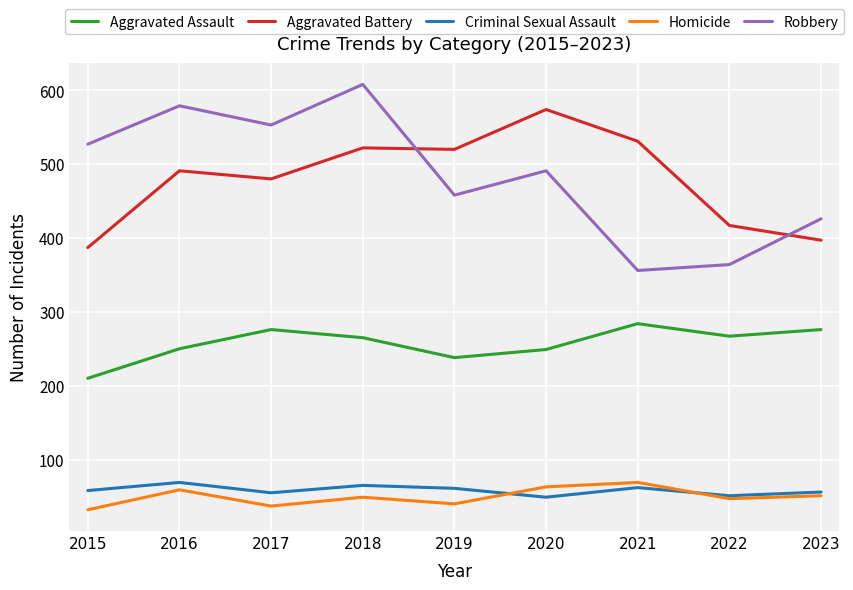

What is the approximate value of Aggravated Battery at 2016?

491